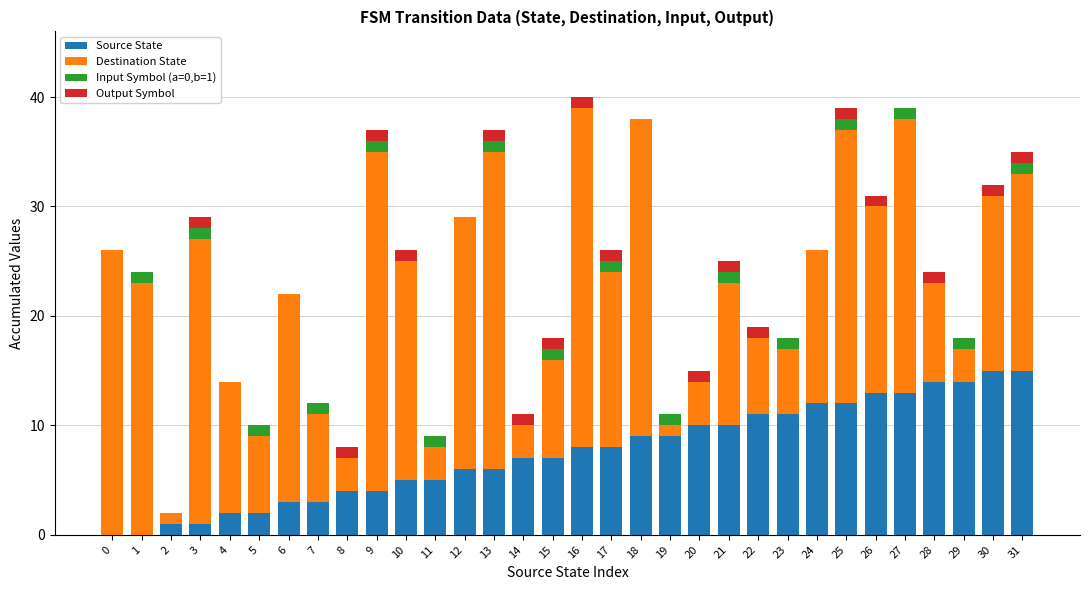

The Source State series shows 7 at 15. True or false?

True